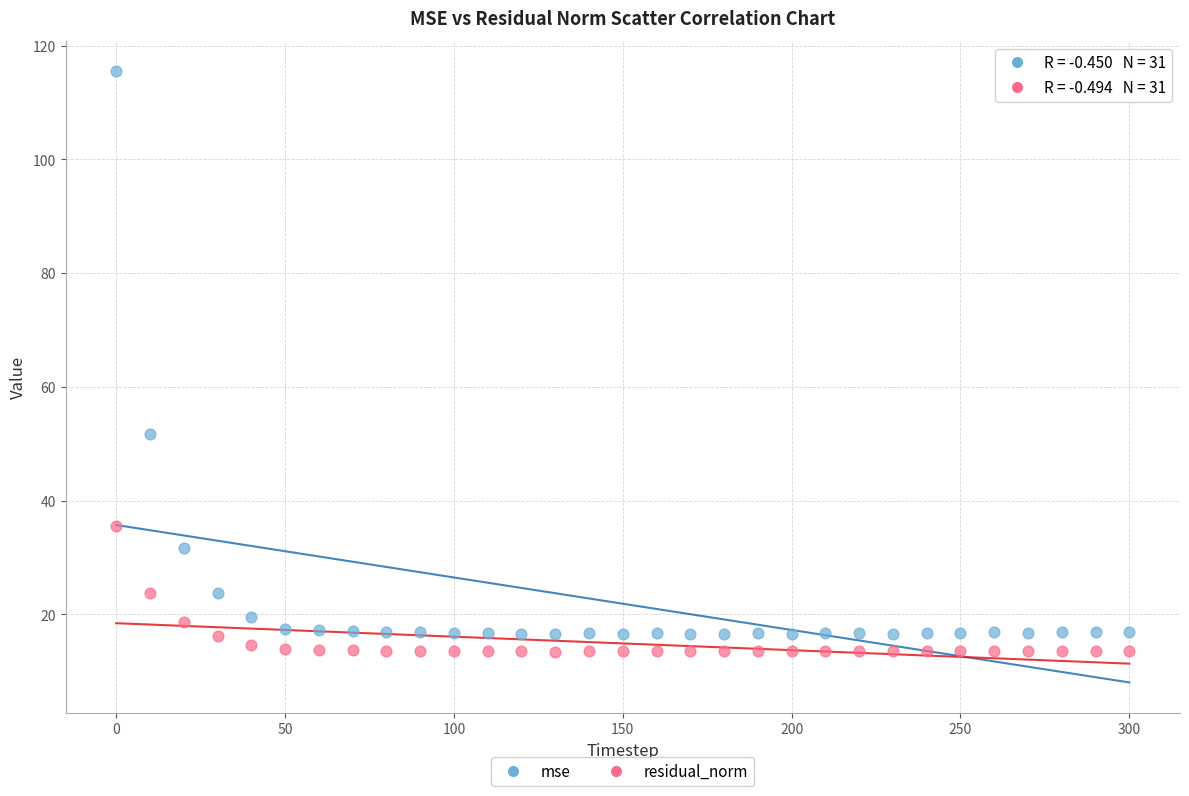

Which series contains the lowest Y value?

residual_norm